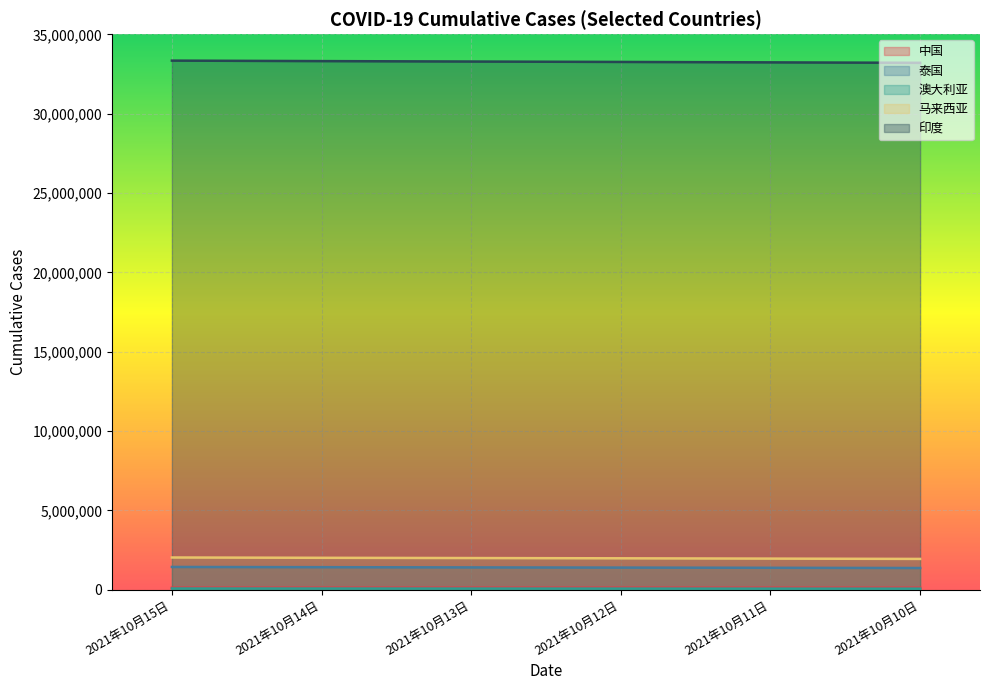

At which category is the sum across all series the highest?

2021年10月15日